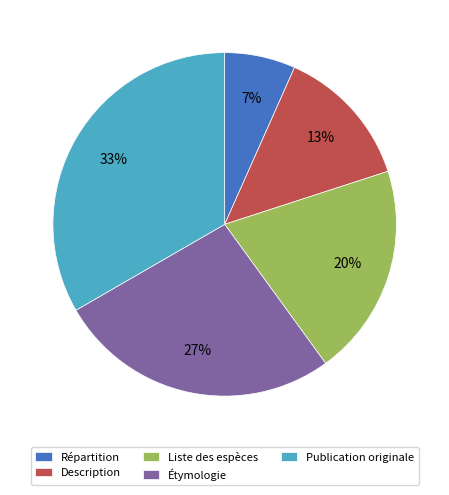

To the nearest percent, what percentage of the pie is Étymologie?

27%